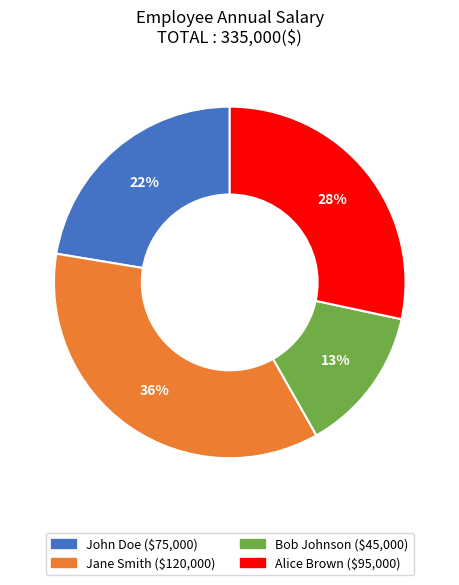

To the nearest percent, what is the combined percentage of Jane Smith and Bob Johnson?

49%